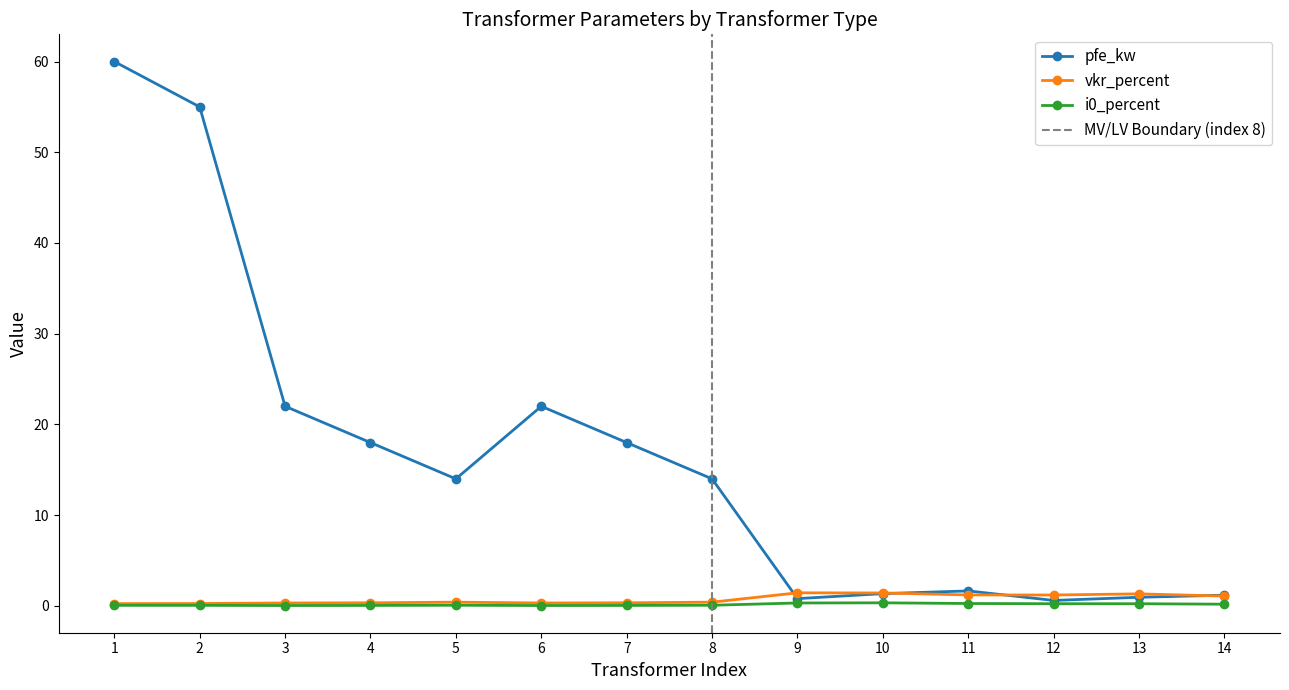

True or false: i0_percent has more than 1 points higher than both neighbors.

True